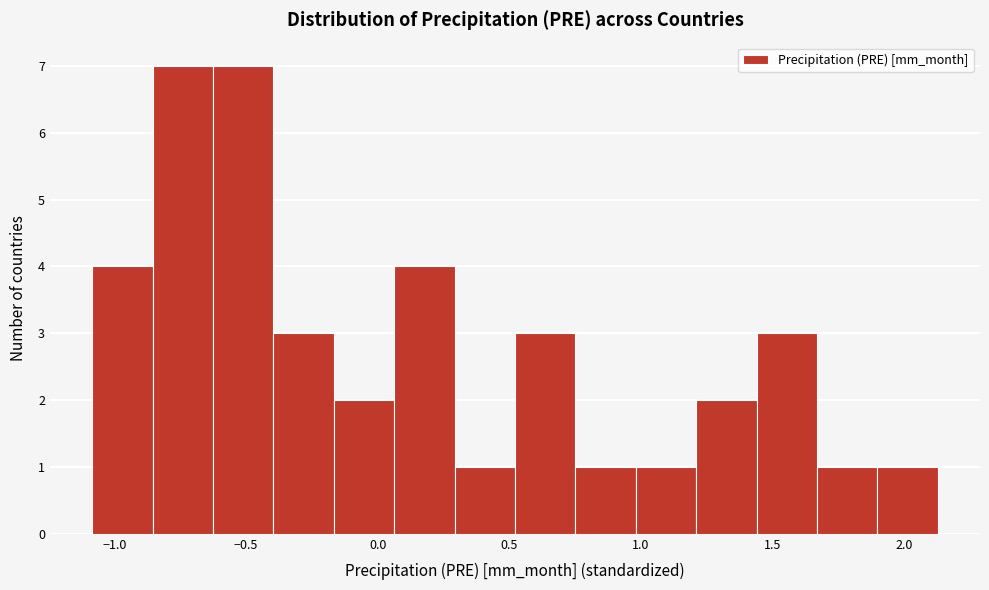

Reading left to right, transcribe this chart: for each bar, give the range it covers on the x-axis and its height. Neither the bar edges nor the heights are printed on the chart, so give them approximately, as read against the axes.

-1.10 to -0.85: 4
-0.85 to -0.60: 7
-0.60 to -0.40: 7
-0.40 to -0.15: 3
-0.15 to 0.05: 2
0.05 to 0.30: 4
0.30 to 0.50: 1
0.50 to 0.75: 3
0.75 to 1.00: 1
1.00 to 1.20: 1
1.20 to 1.45: 2
1.45 to 1.65: 3
1.65 to 1.90: 1
1.90 to 2.15: 1